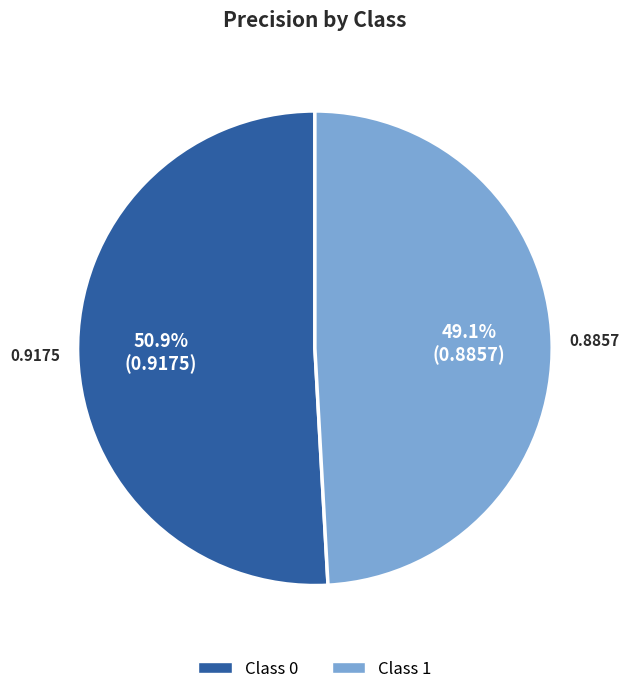

Is there a majority slice in this chart?

Yes